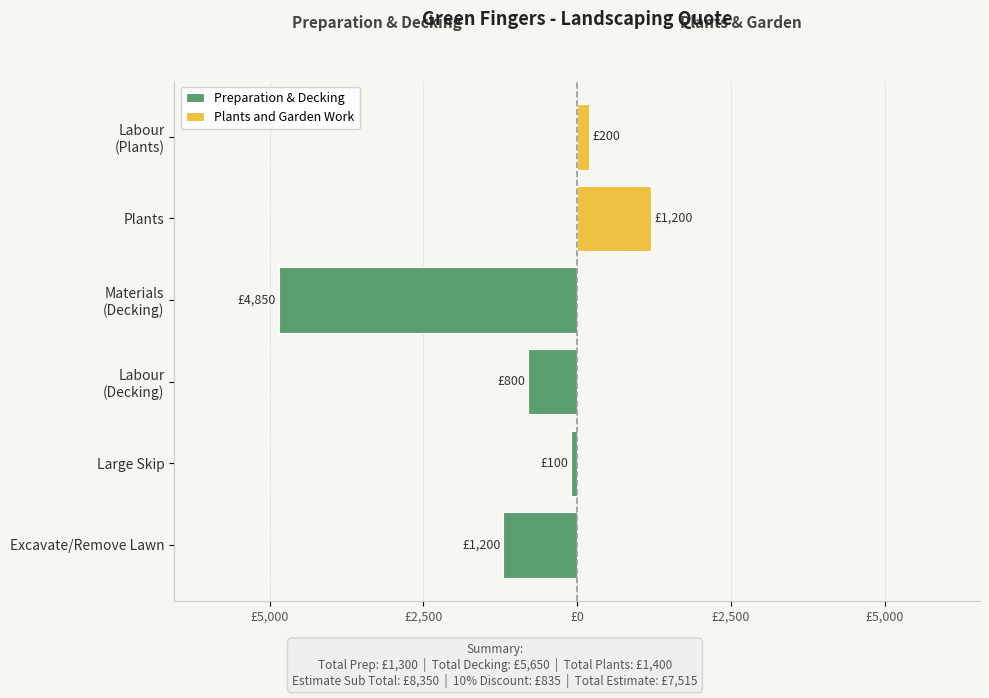

What is the minimum value shown in the chart?

100